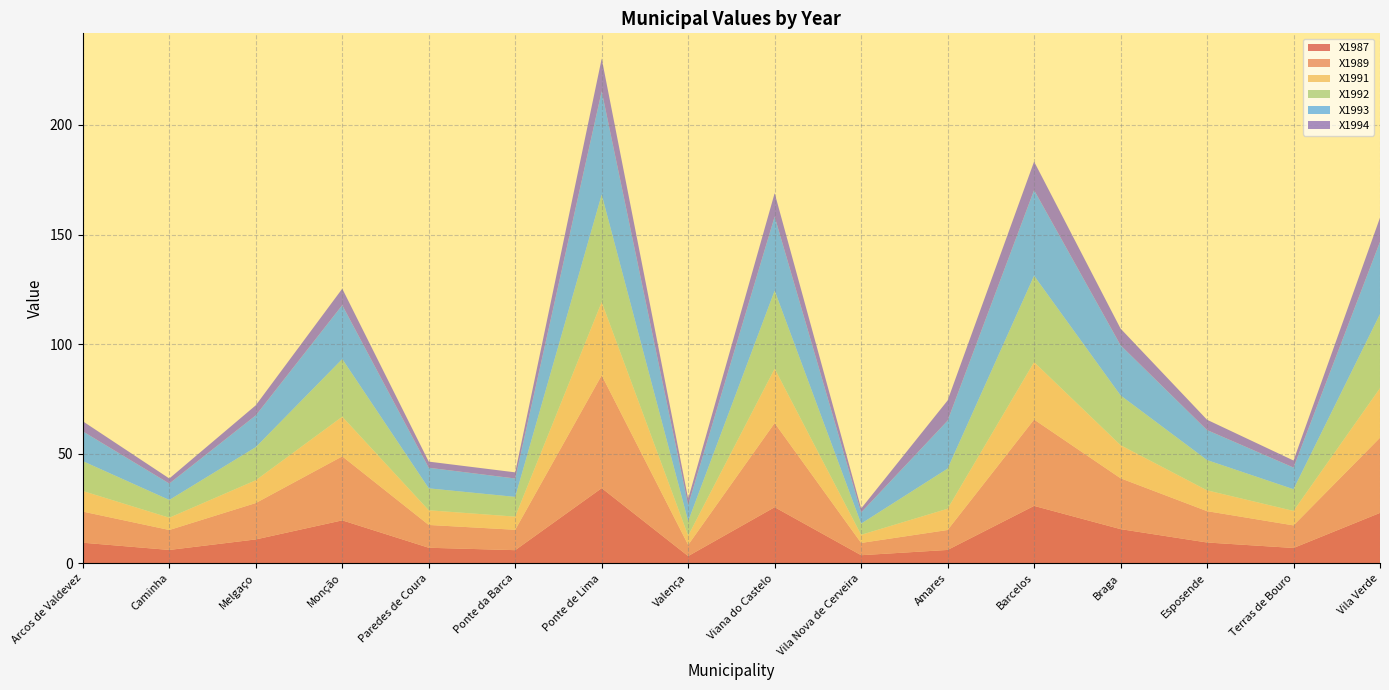

Reading left to right, extract all data points from this chart.

X1987: 9.4	6.1	10.9	19.6	7.1	6.0	34.3	3.3	25.6	3.7	6.1	26.2	15.6	9.5	7.0	23.0
X1989: 14.2	9.1	16.6	29.2	10.4	9.3	51.5	5.1	38.4	5.6	9.1	39.4	23.2	14.3	10.3	34.3
X1991: 9.4	5.6	10.4	18.1	6.7	6.0	33.4	4.2	24.8	3.7	9.7	26.2	15.1	9.5	6.6	22.6
X1992: 13.6	8.1	15.1	26.3	10.0	9.0	49.0	6.6	35.6	5.1	18.3	39.4	22.7	13.8	9.9	33.8
X1993: 13.6	7.5	14.5	24.6	9.4	8.4	47.2	7.4	33.8	5.1	21.9	39.1	22.9	13.7	9.9	33.0
X1994: 4.6	2.3	4.6	7.5	2.8	2.8	14.9	2.8	10.7	1.8	9.2	13.0	7.6	4.7	3.2	11.0